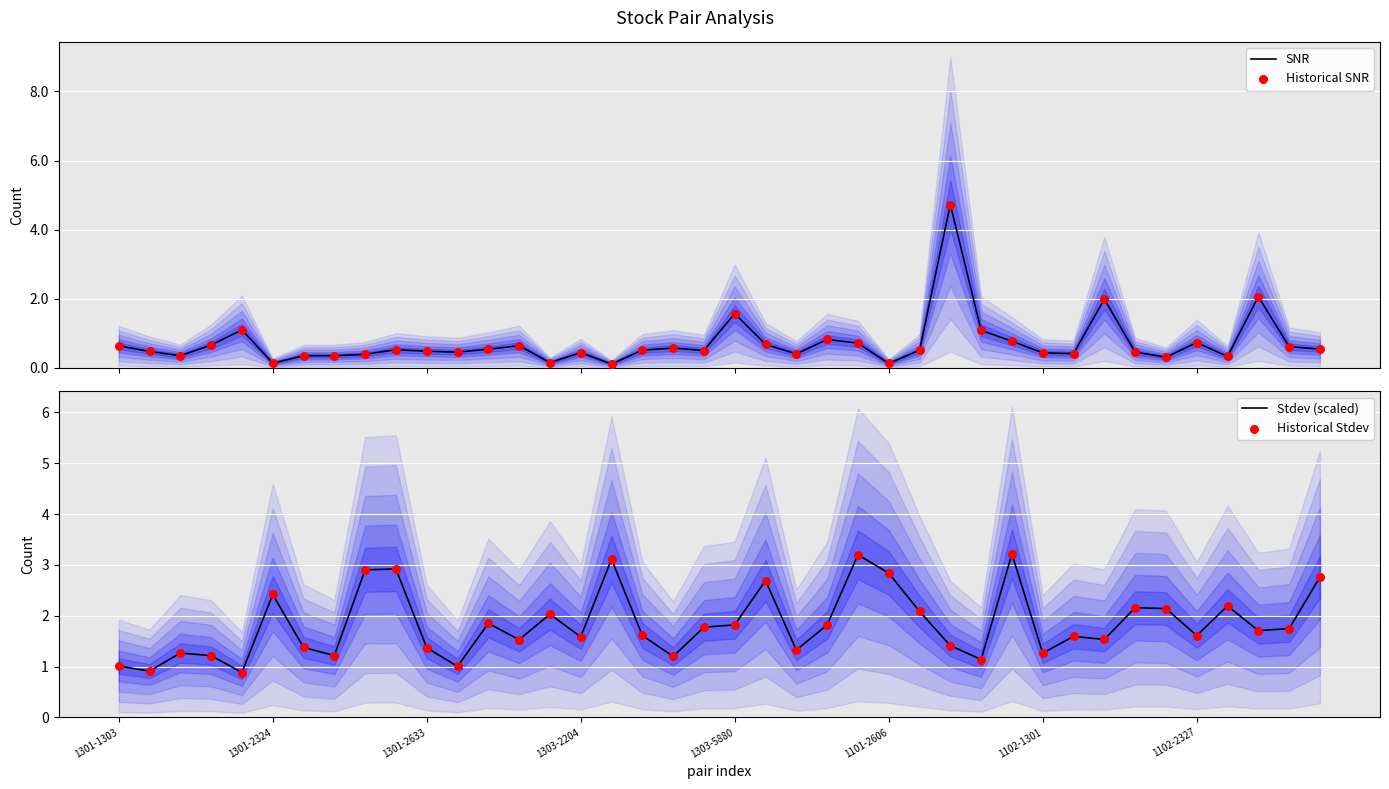

Which series reaches the minimum Y coordinate?

SNR